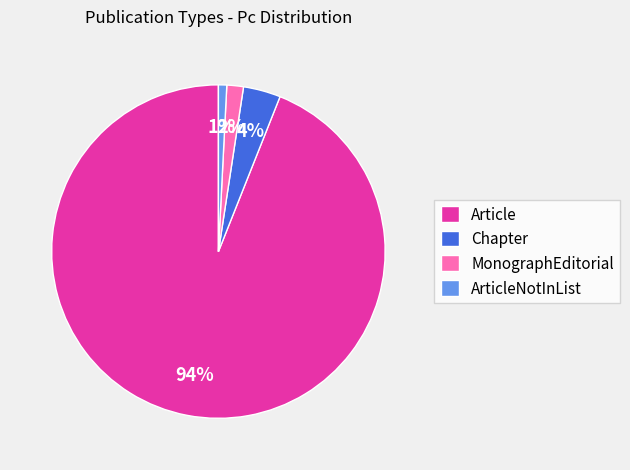

True or false: Article accounts for 10% of the total.

False